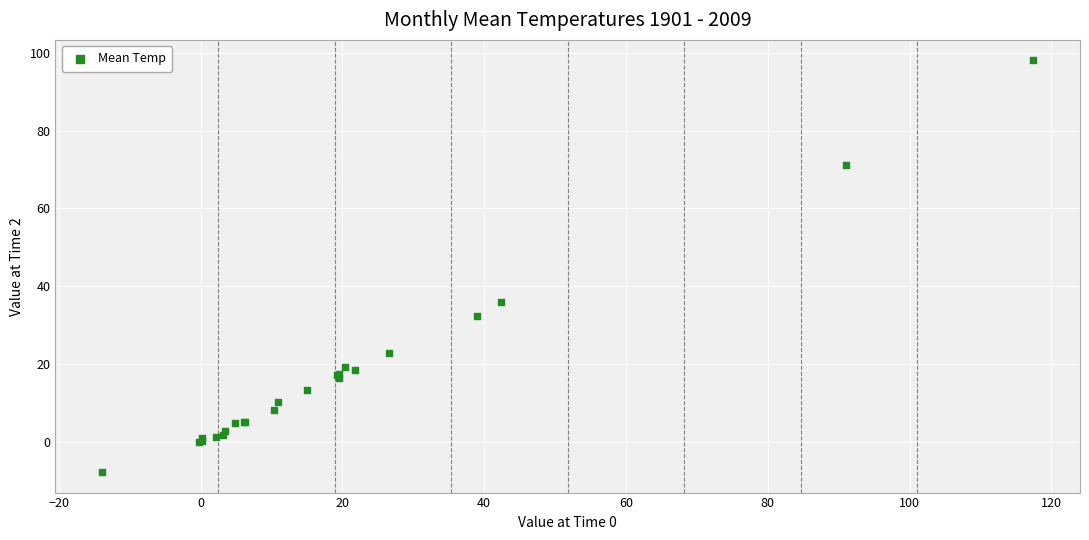

What Y value in the scatter plot is closest to 45?

36.0